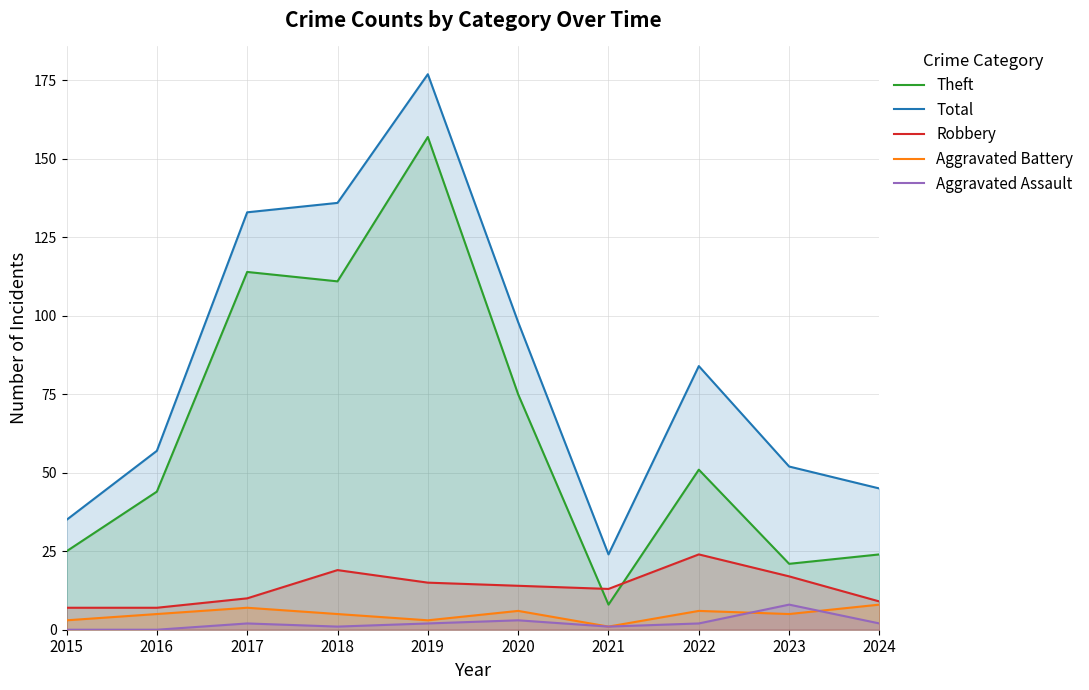

Read the Robbery value at 2022, to the nearest 5.

25